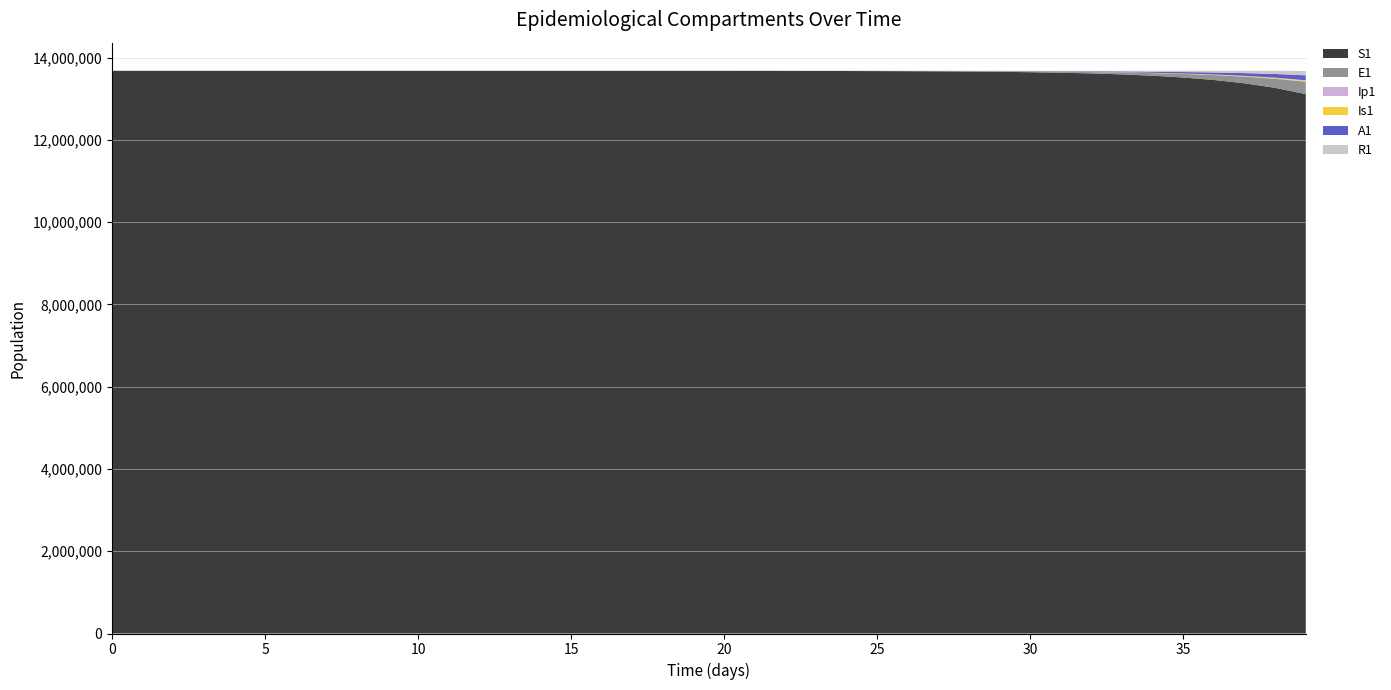

Reading left to right, list all the values displayed in this chart.

S1: 13678500.0	13678498.5	13678496.9	13678495.0	13678492.4	13678489.0	13678484.2	13678477.7	13678468.9	13678456.7	13678440.0	13678417.1	13678385.7	13678342.6	13678283.6	13678202.7	13678091.8	13677939.7	13677731.1	13677445.3	13677053.3	13676516.0	13675779.4	13674769.5	13673385.2	13671487.6	13668886.6	13665321.9	13660436.9	13653744.0	13644576.3	13632023.1	13614842.2	13591342.7	13559229.3	13515397.1	13455668.2	13374460.2	13264386.4	13111751.5
E1: 0.0	1.3	2.4	3.5	4.9	6.8	9.4	12.8	17.6	24.1	33.1	45.4	62.2	85.3	116.9	160.3	219.7	301.2	413.0	566.2	776.3	1064.2	1459.0	2000.2	2742.0	3758.9	5152.5	7062.3	9679.1	13263.6	18172.1	24890.7	34081.2	46642.5	63791.4	87166.2	118958.8	162073.2	220306.5	302138.4
Ip1: 0.0	0.0	0.1	0.1	0.2	0.3	0.4	0.5	0.7	1.0	1.4	1.9	2.6	3.5	4.9	6.7	9.1	12.5	17.2	23.5	32.2	44.2	60.6	83.1	113.9	156.1	214.0	293.4	402.1	551.1	755.2	1034.6	1417.0	1939.9	2654.4	3629.4	4957.5	6762.5	9207.6	12236.5
Is1: 2.0	1.6	1.3	1.2	1.1	1.1	1.2	1.3	1.6	2.1	2.7	3.6	4.9	6.7	9.1	12.4	17.0	23.3	31.9	43.8	60.0	82.2	112.7	154.5	211.8	290.4	398.1	545.7	748.1	1025.3	1405.3	1925.7	2638.5	3614.1	4948.9	6773.5	9264.9	12661.9	17283.9	22684.7
A1: 0.0	0.1	0.5	1.0	1.6	2.4	3.5	5.0	7.0	9.7	13.3	18.3	25.2	34.6	47.5	65.1	89.3	122.4	167.8	230.1	315.5	432.5	593.0	813.0	1114.6	1528.0	2094.7	2871.4	3935.9	5394.4	7392.7	10129.5	13876.4	19003.5	26014.1	35590.6	48654.4	66442.7	90602.8	119520.8
R1: 0.0	0.4	0.8	1.2	1.8	2.4	3.3	4.6	6.2	8.5	11.5	15.7	21.5	29.3	40.1	54.9	75.1	102.9	141.0	193.2	264.7	362.8	497.3	681.7	934.4	1281.0	1756.0	2407.3	3299.9	4523.5	6200.4	8498.4	11646.7	15959.2	21864.0	29945.3	40998.1	56101.4	76714.7	104386.0